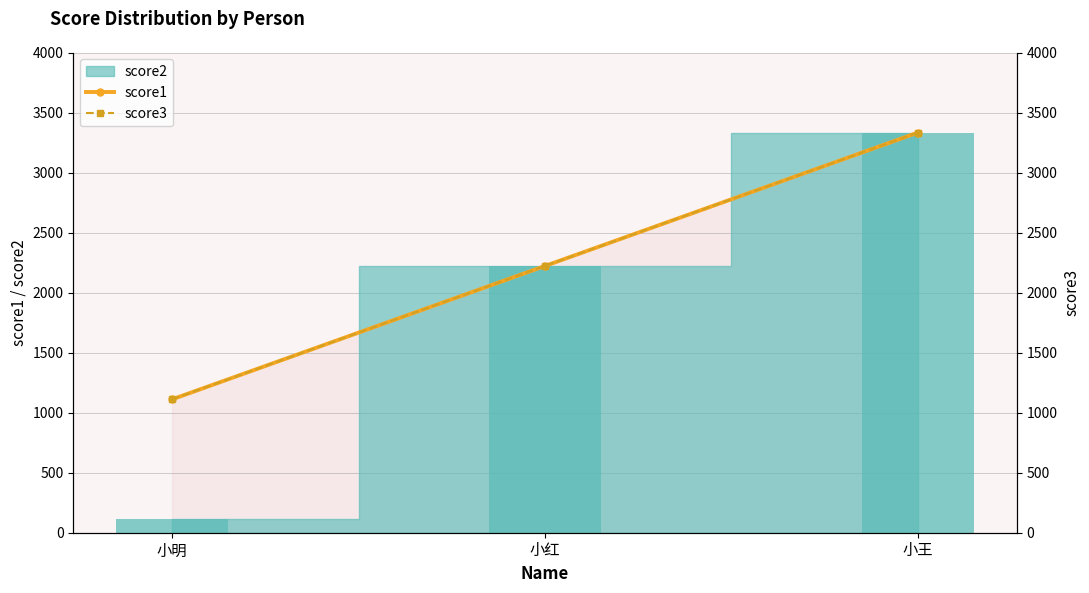

How many data points in score1 are above 2222?

1